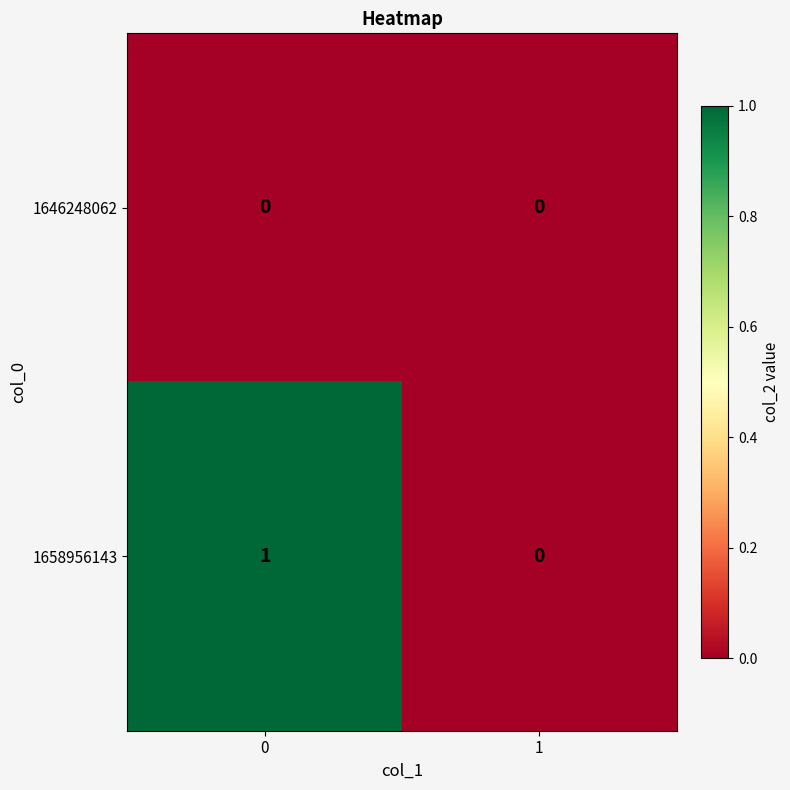

Which series changed the most between 0 and 1?

1658956143